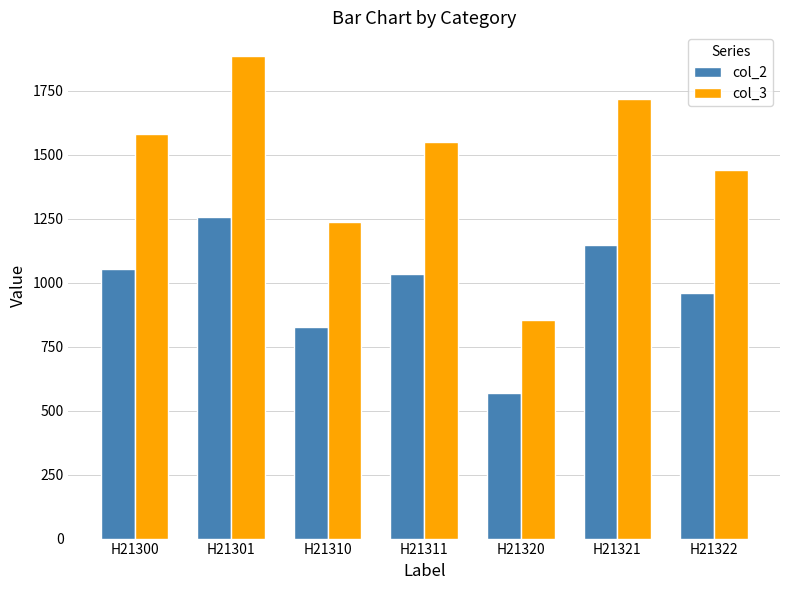

What is the difference between the col_2 values at H21321 and H21311?

112.8